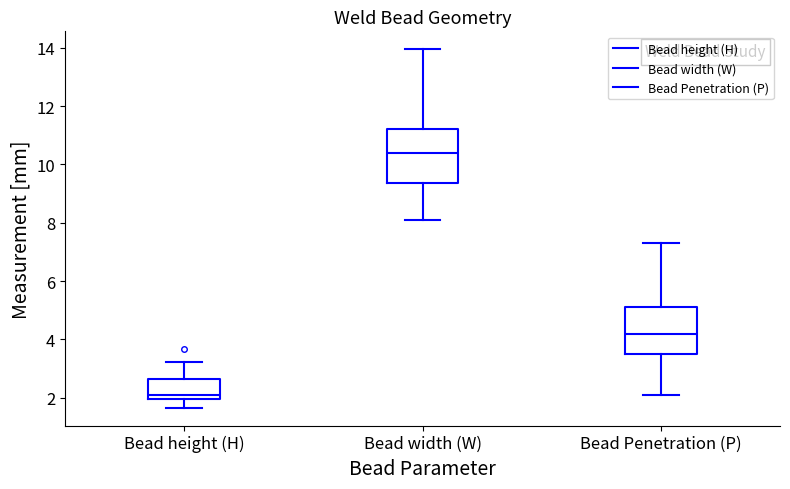

Which box has the lowest median line?

Bead height (H)